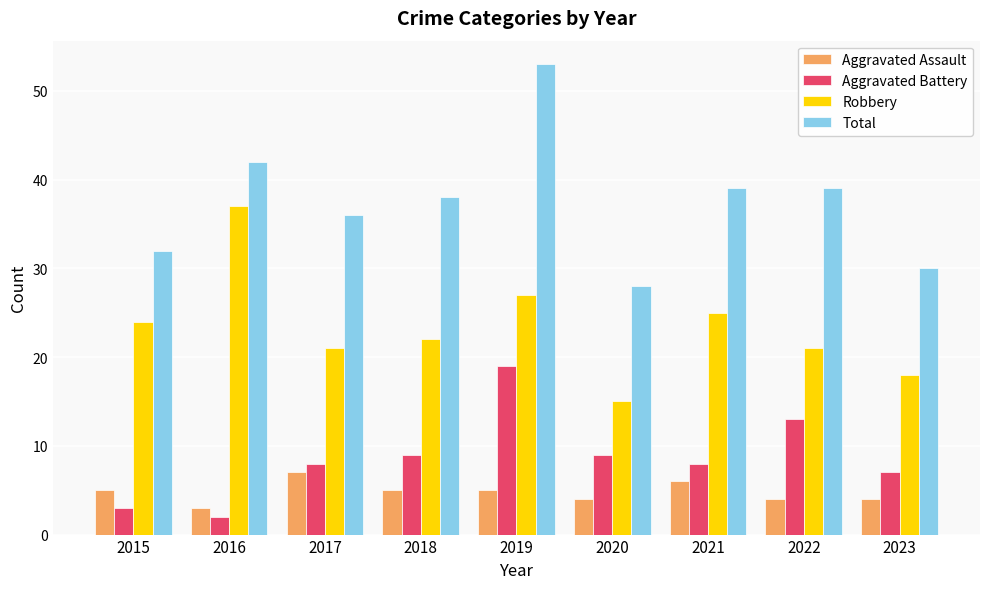

The Total series shows 39 at 2020. True or false?

False